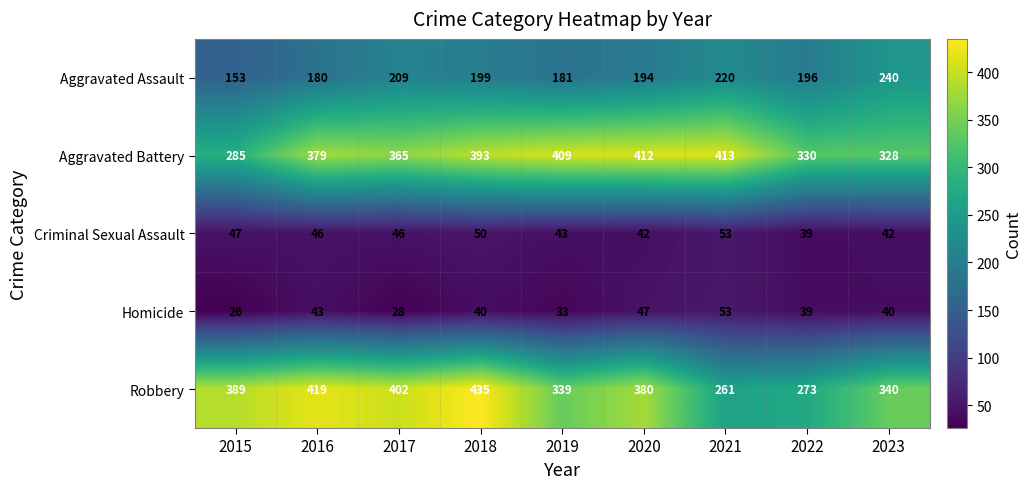

What is the difference between the Robbery values at 2019 and 2020?

41